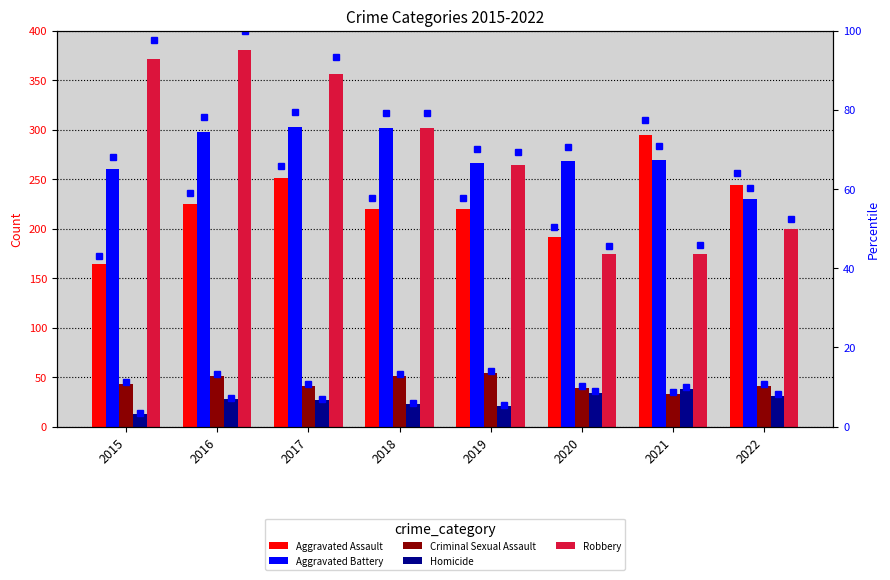

At which label is Robbery closest to 277?

2019